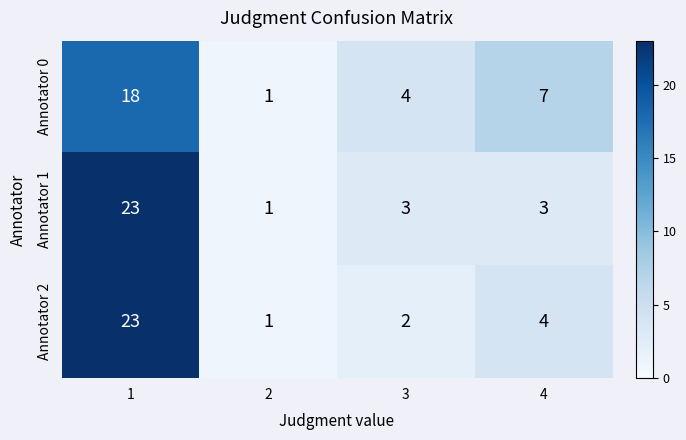

The value of Annotator 2 at 3 is 2. True or false?

True